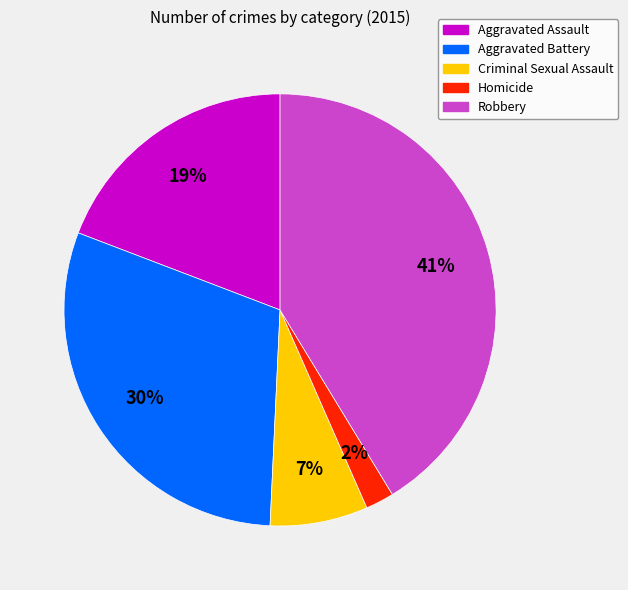

Do Homicide and Criminal Sexual Assault together represent more than half of the pie?

No